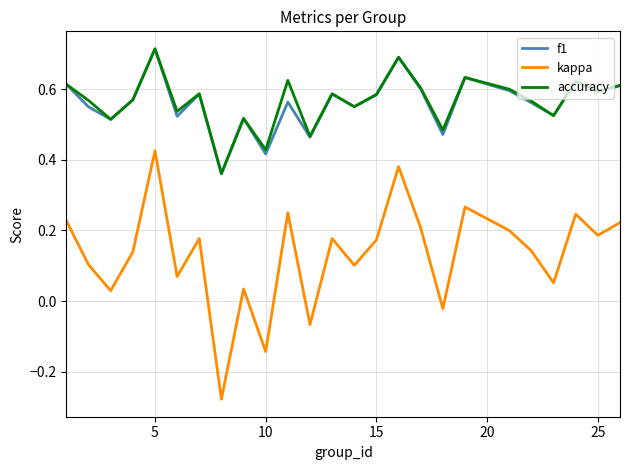

True or false: kappa has more than 0 interior local peaks.

True